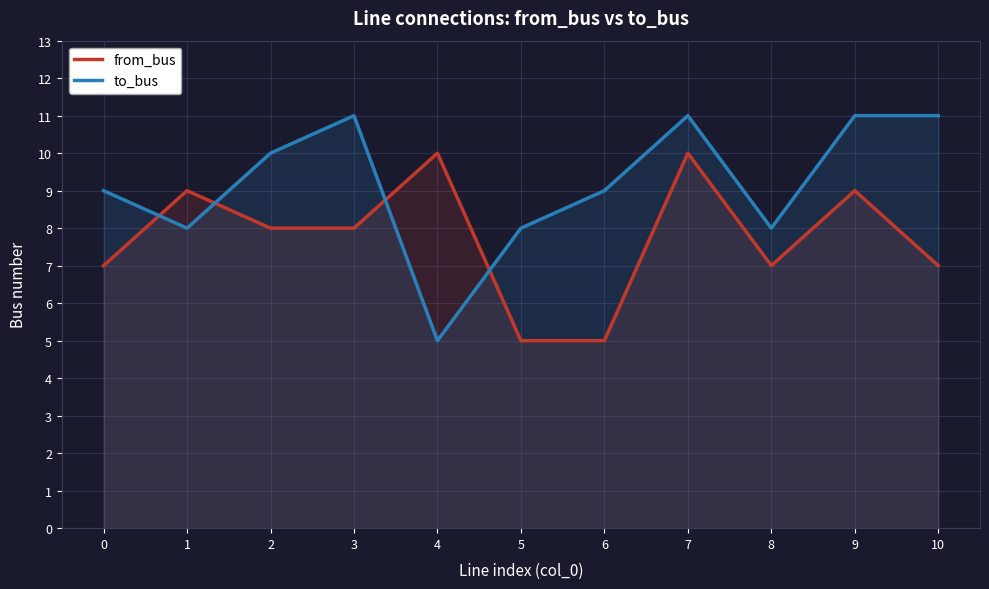

What is the difference between the highest and lowest values at 10?

4